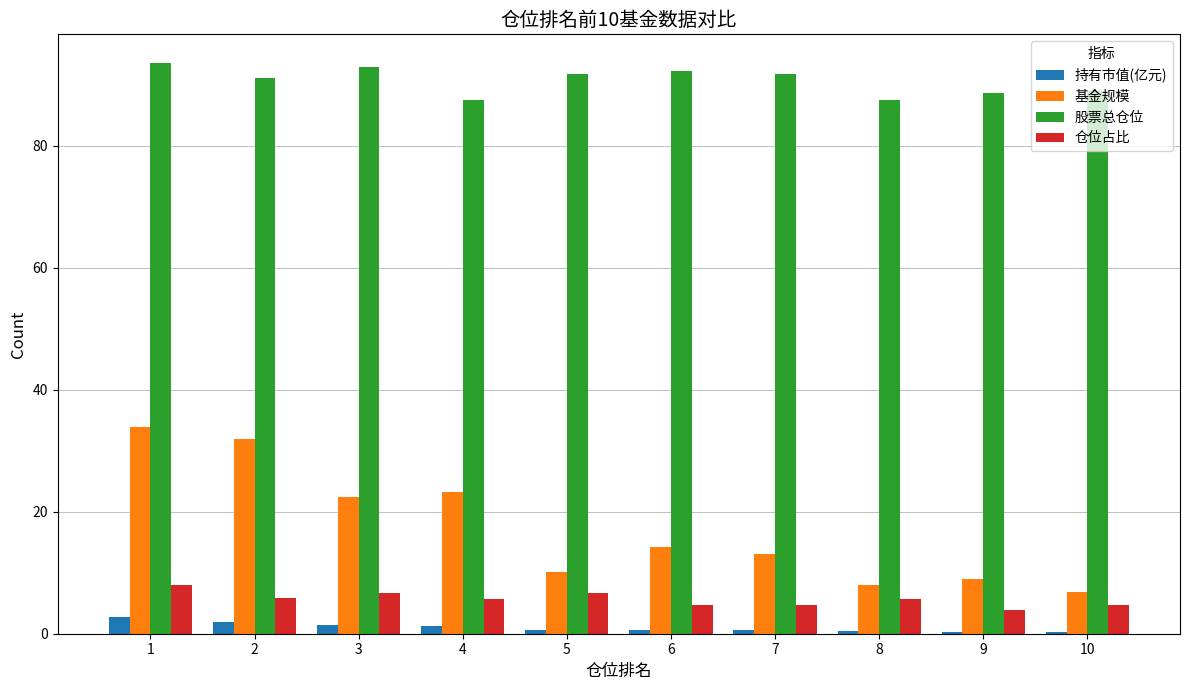

Is the value of 基金规模 at 1 greater than the value of 持有市值(亿元) at 1?

Yes